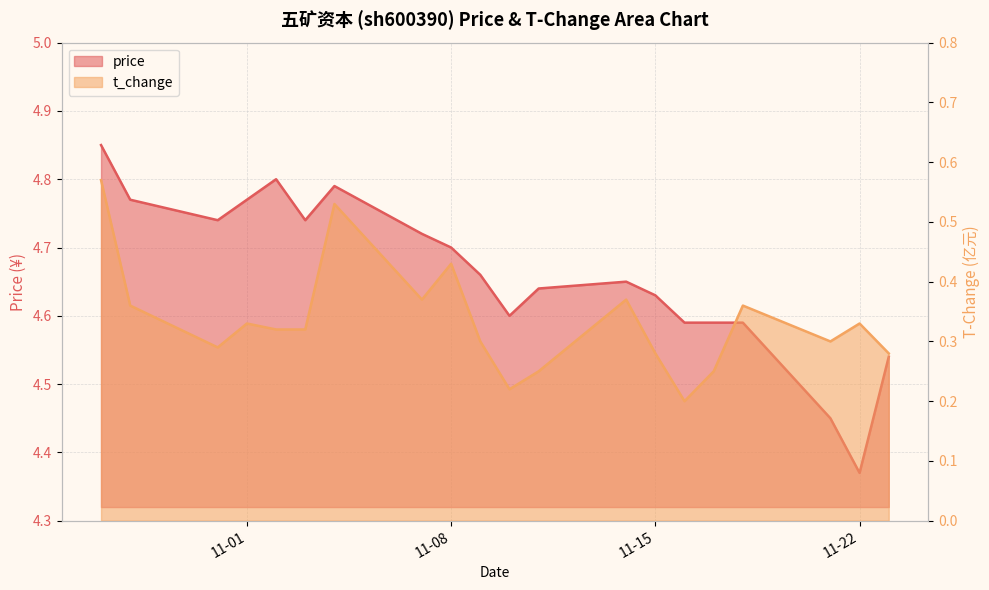

Reading right to left, extract all data points from this chart.

price: 4.5	4.4	4.5	4.6	4.6	4.6	4.6	4.7	4.6	4.6	4.7	4.7	4.7	4.8	4.7	4.8	4.8	4.7	4.8	4.8
t_change: 0.3	0.3	0.3	0.4	0.2	0.2	0.3	0.4	0.2	0.2	0.3	0.4	0.4	0.5	0.3	0.3	0.3	0.3	0.4	0.6